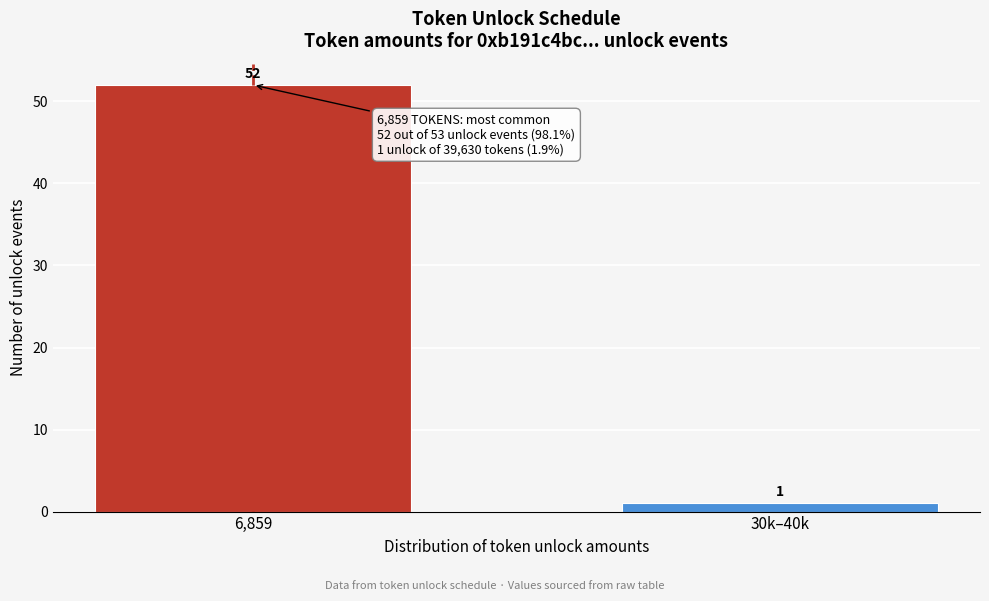

Reading left to right, transcribe all the data shown in this chart.

6,859=52	30k–40k=1